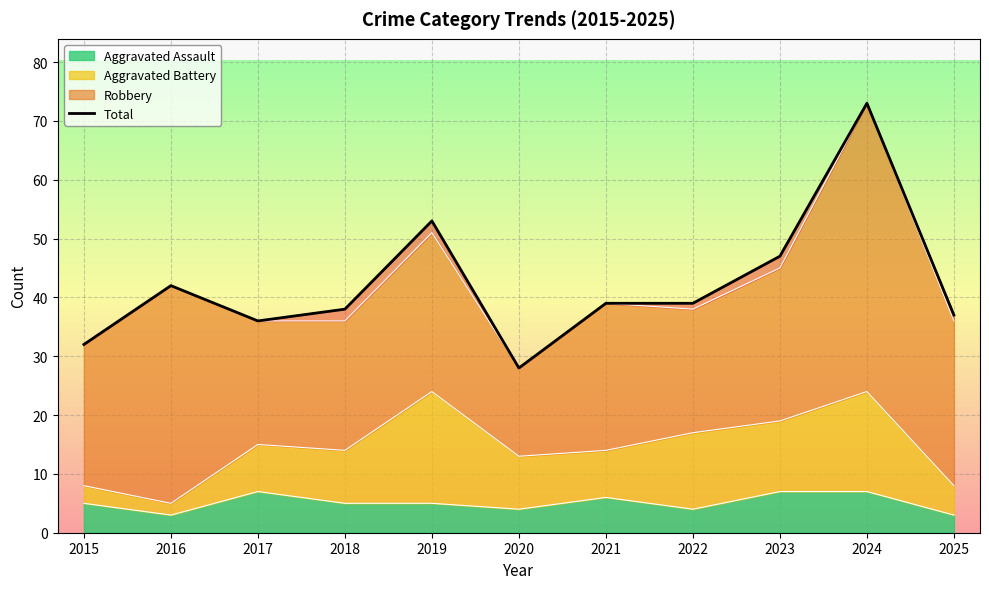

What is the value of the 8th point from the left?

39